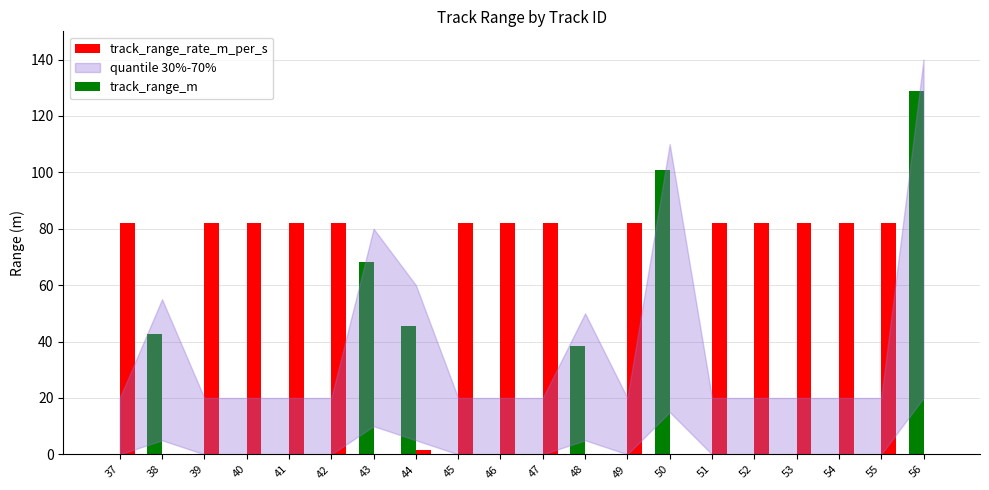

Is the value of track_range_m at 48 greater than the value of track_range_rate_m_per_s at 44?

Yes